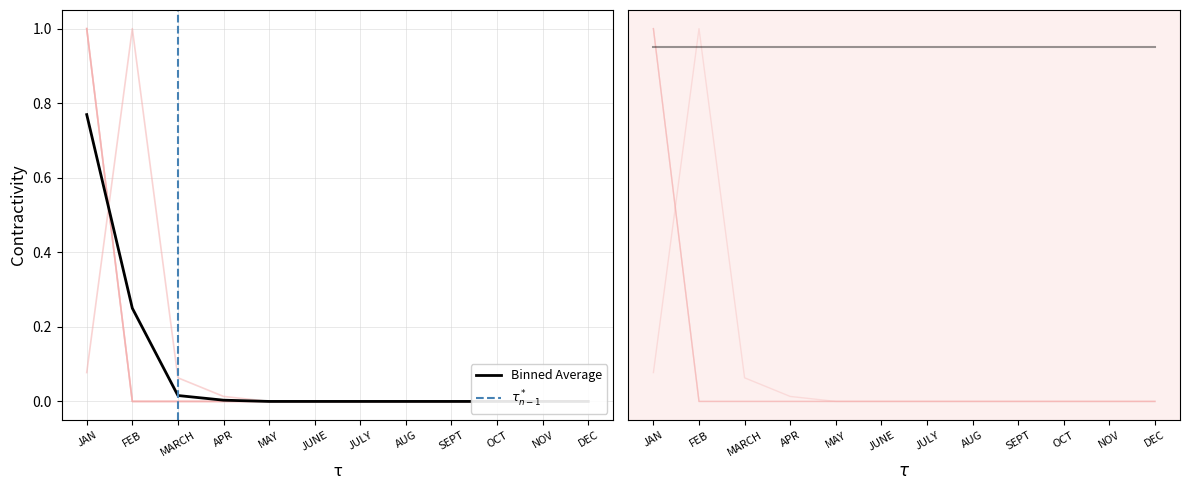

What position from the right is MARCH?

10